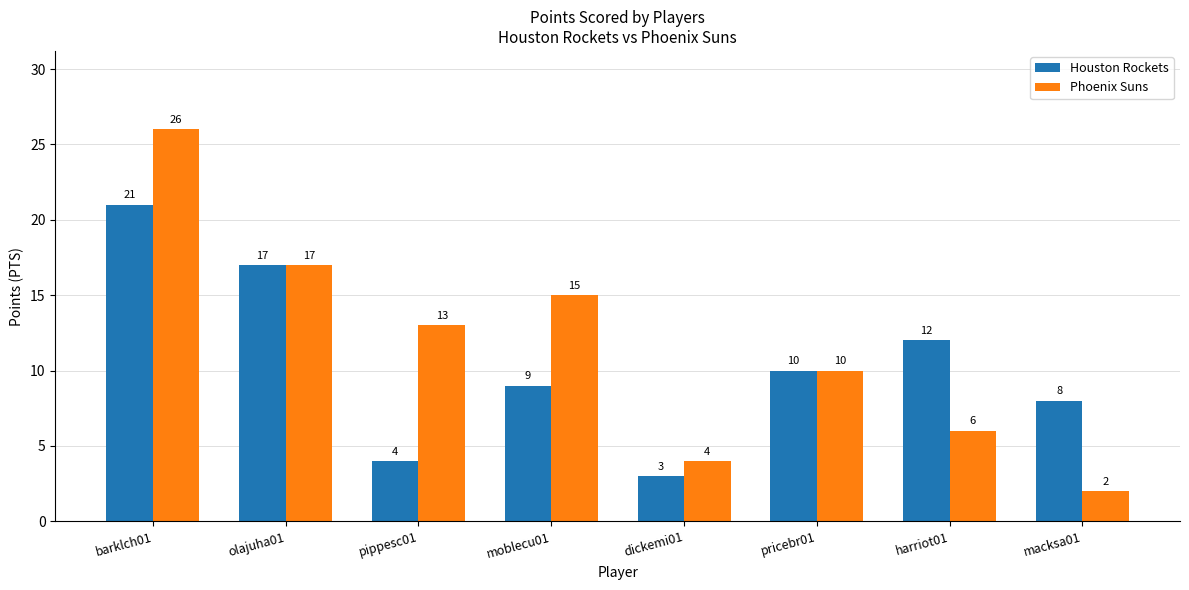

What is the difference between the Houston Rockets values at olajuha01 and barklch01?

4